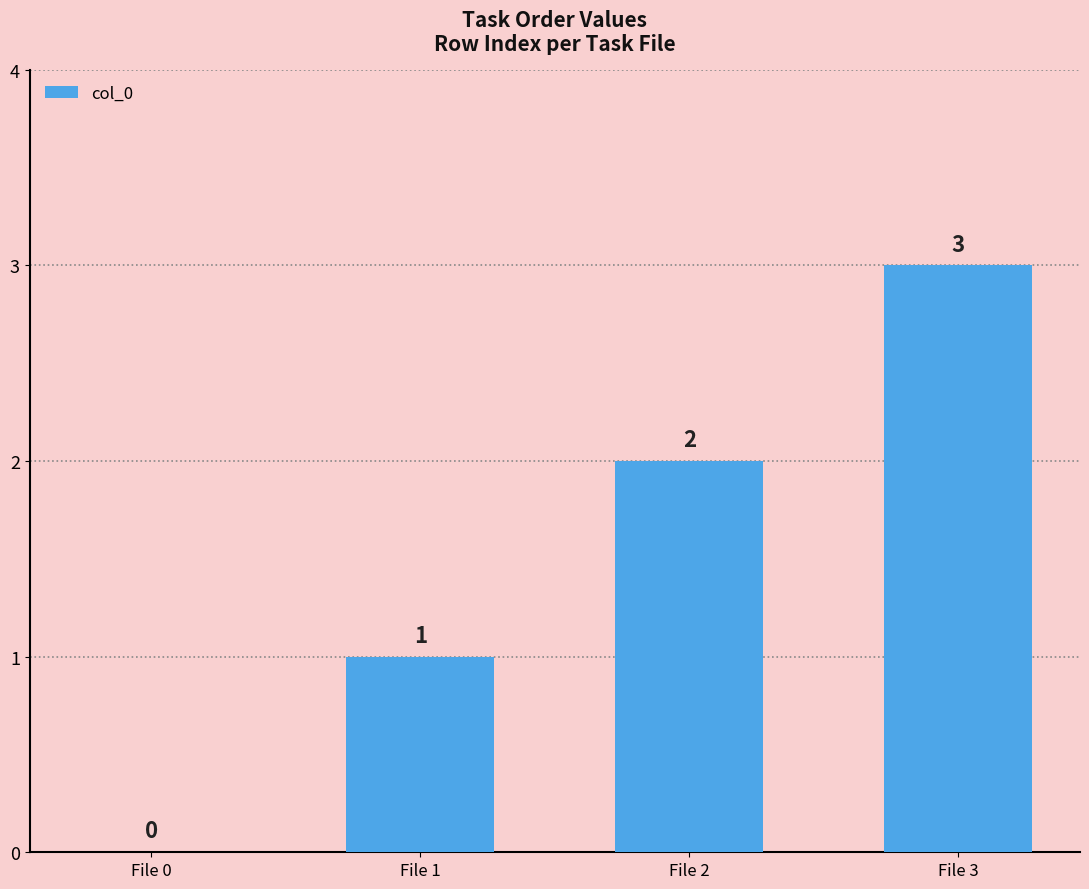

How many values are between 1 and 3?

3